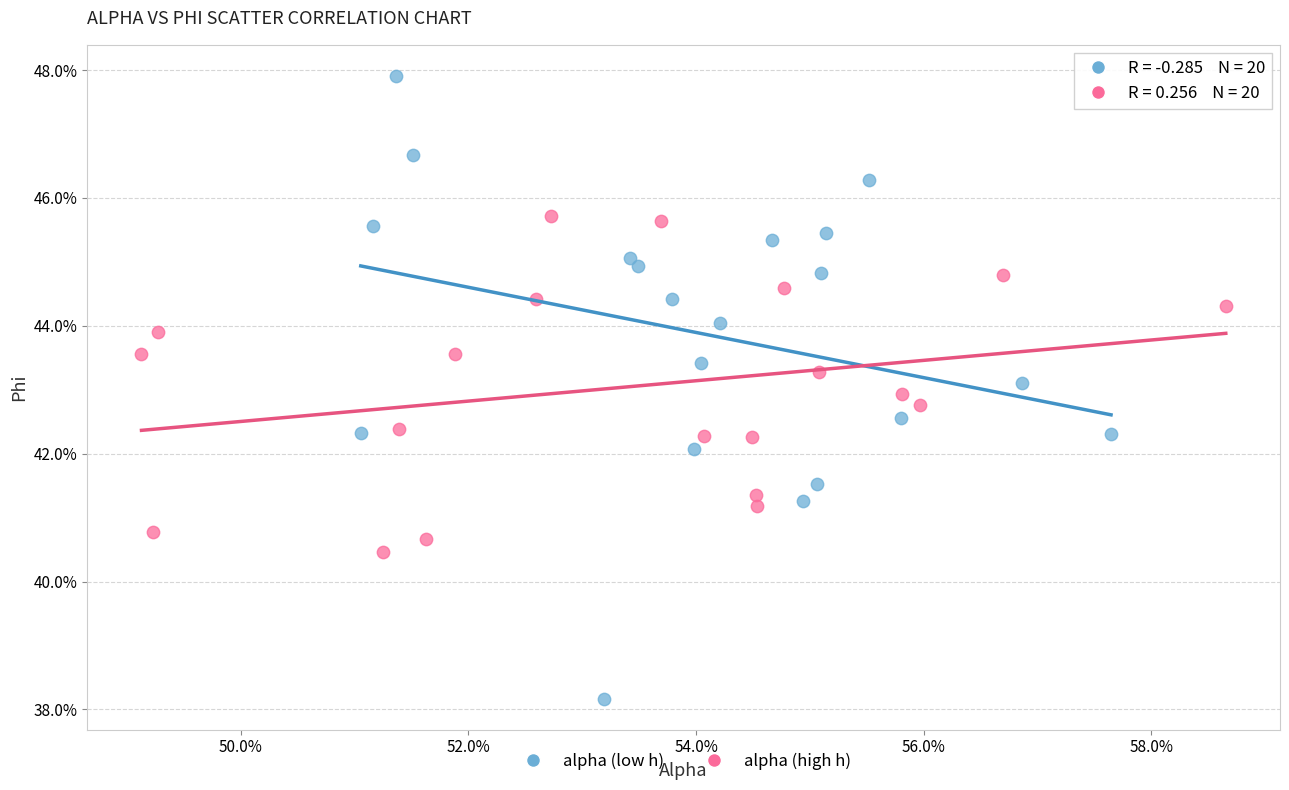

What are all the series names shown in the legend?

alpha (low h), alpha (high h)